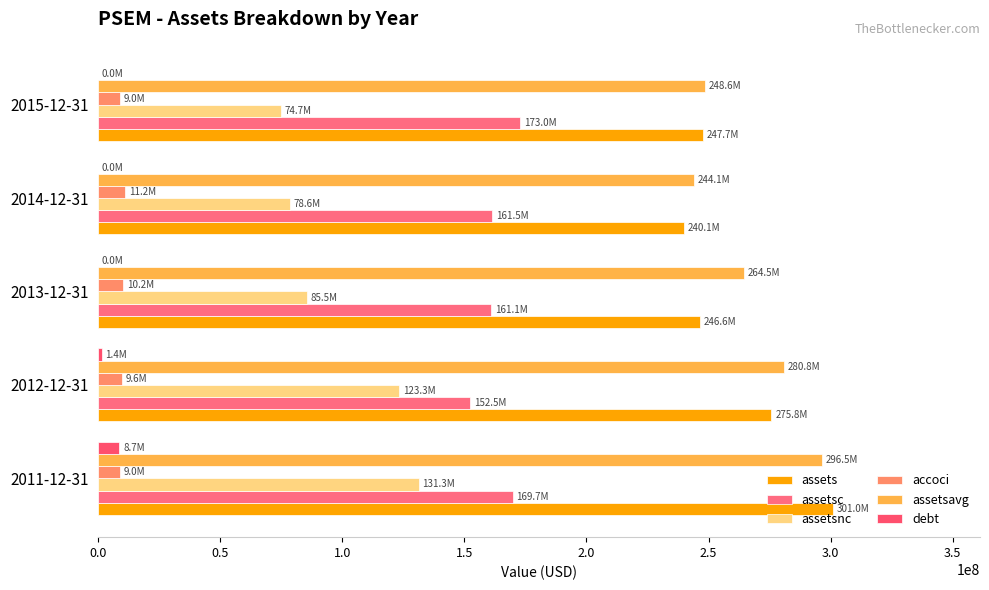

What are all the series names shown in the legend?

assets, assetsc, assetsnc, accoci, assetsavg, debt